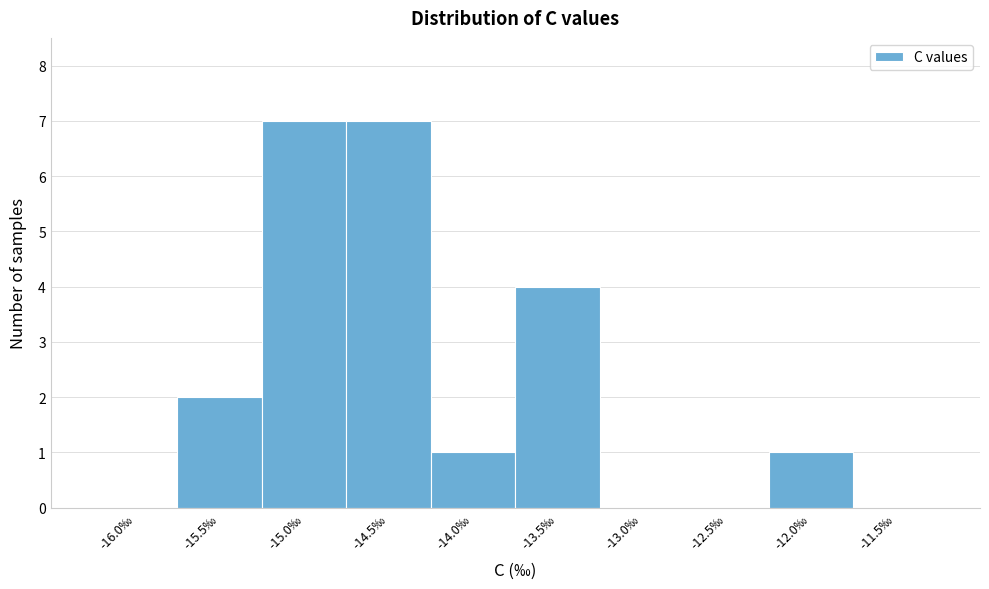

Reading left to right, transcribe all the data shown in this chart.

-16.0‰=0	-15.5‰=2	-15.0‰=7	-14.5‰=7	-14.0‰=1	-13.5‰=4	-13.0‰=0	-12.5‰=0	-12.0‰=1	-11.5‰=0